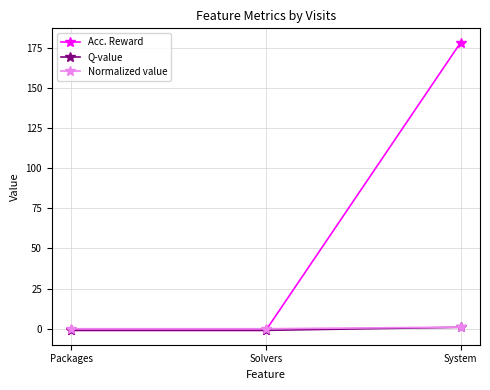

Is it true that Normalized value equals 0.0 at Packages?

True